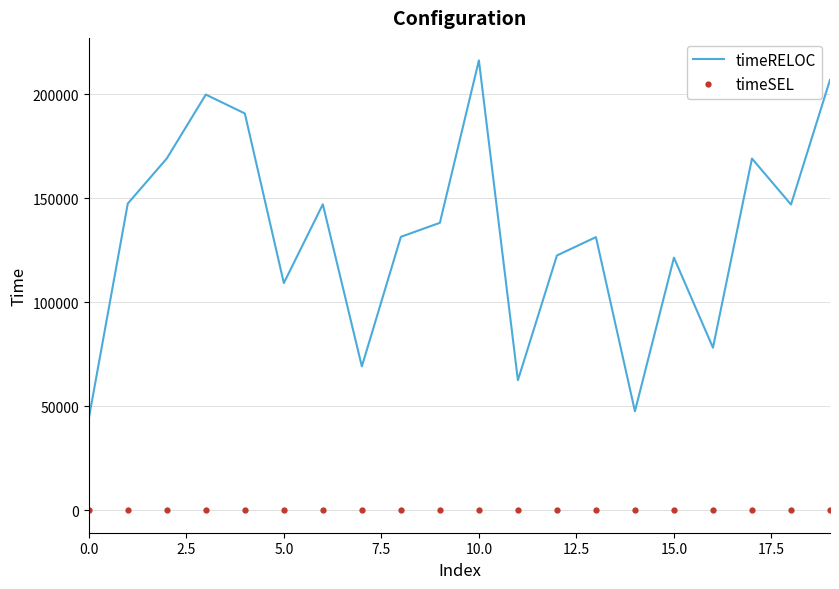

What is the lowest value of the timeRELOC series?

44046